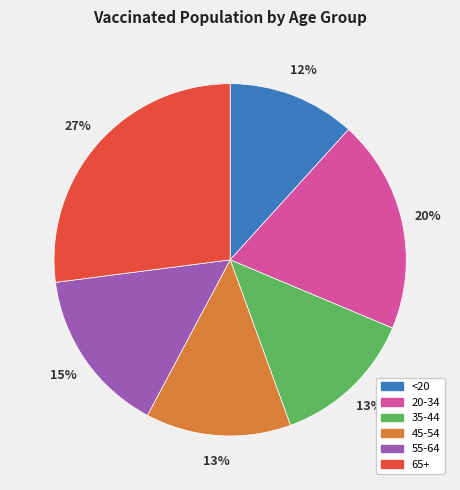

Is the sum of 45-54 and 35-44 greater than half?

No